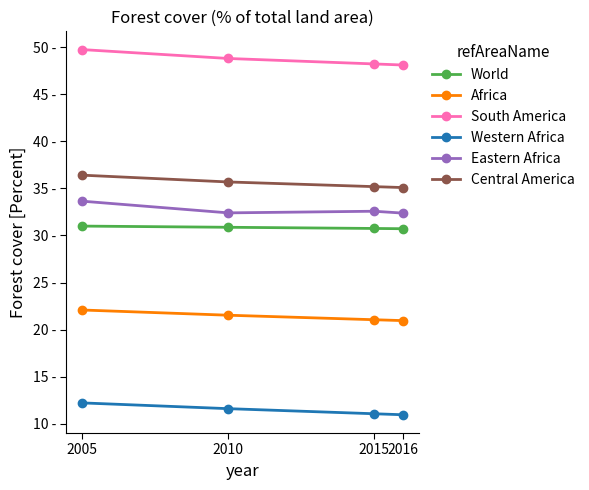

Which category has the lowest value across all series?

2016